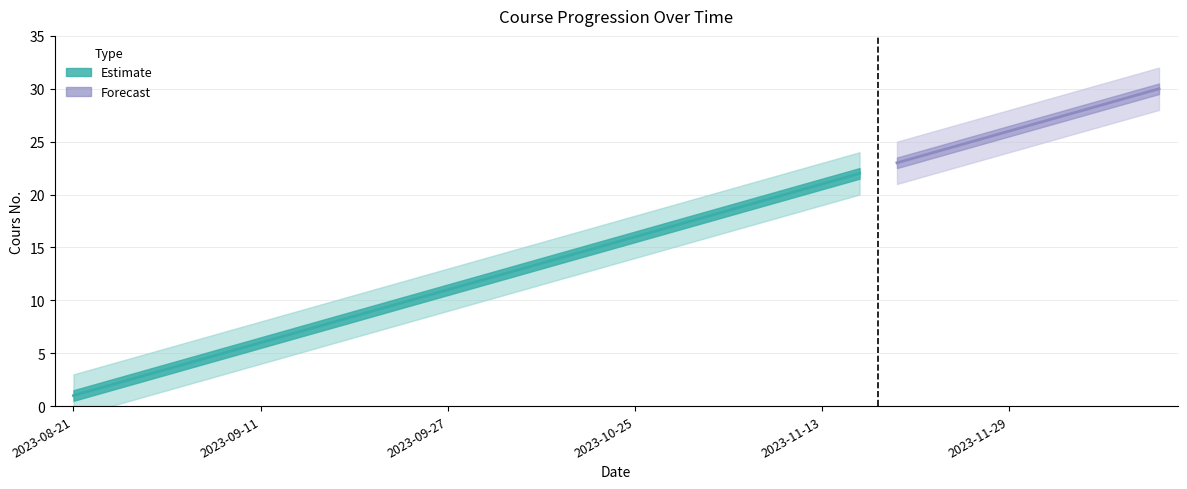

Which label corresponds to the smallest value in the chart?

2023-08-21